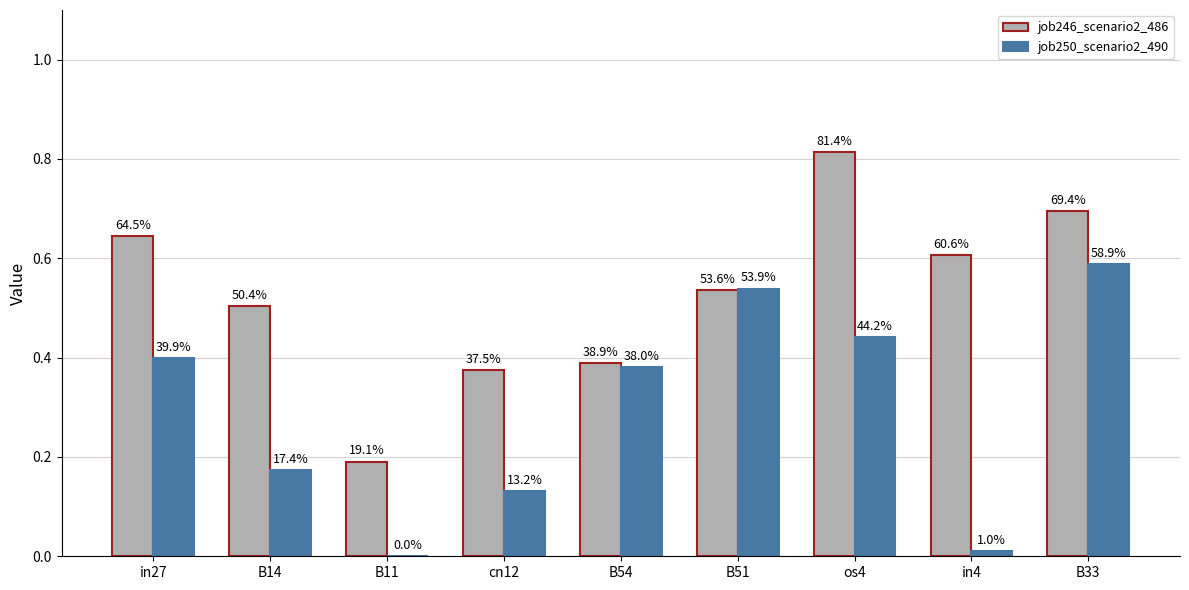

What are all the series names shown in the legend?

job246_scenario2_486, job250_scenario2_490